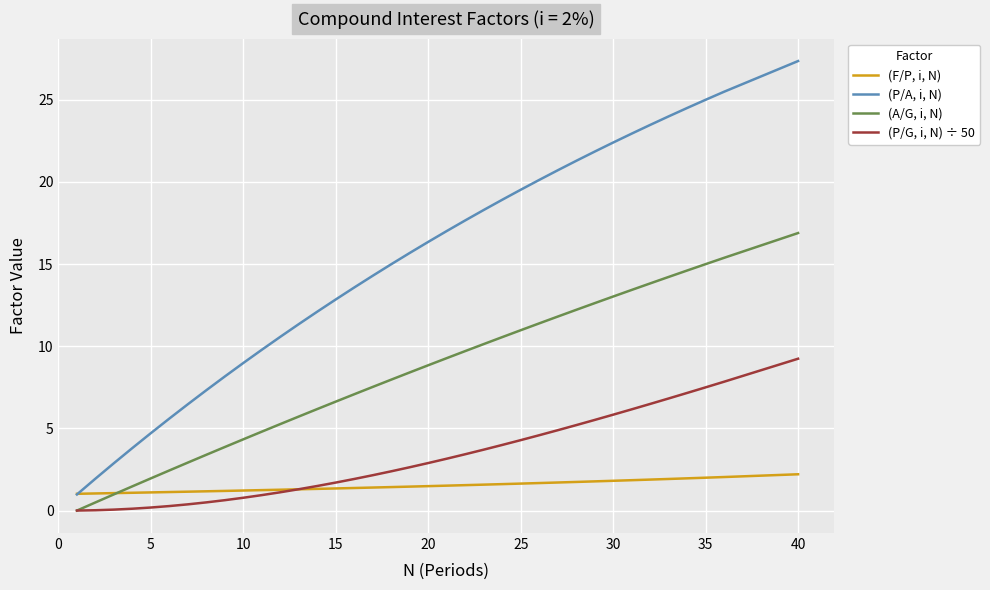

What is the greatest value displayed?

27.4